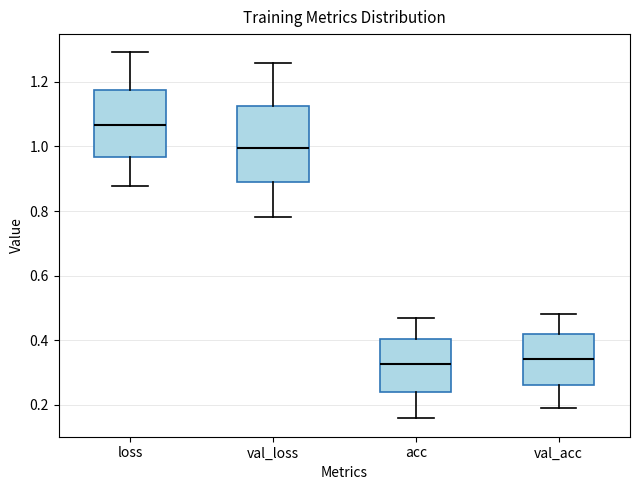

Where does the median line of the box for val_acc sit on the y-axis? The values are not printed on the chart, so give them approximately, as read against the axis.

0.34